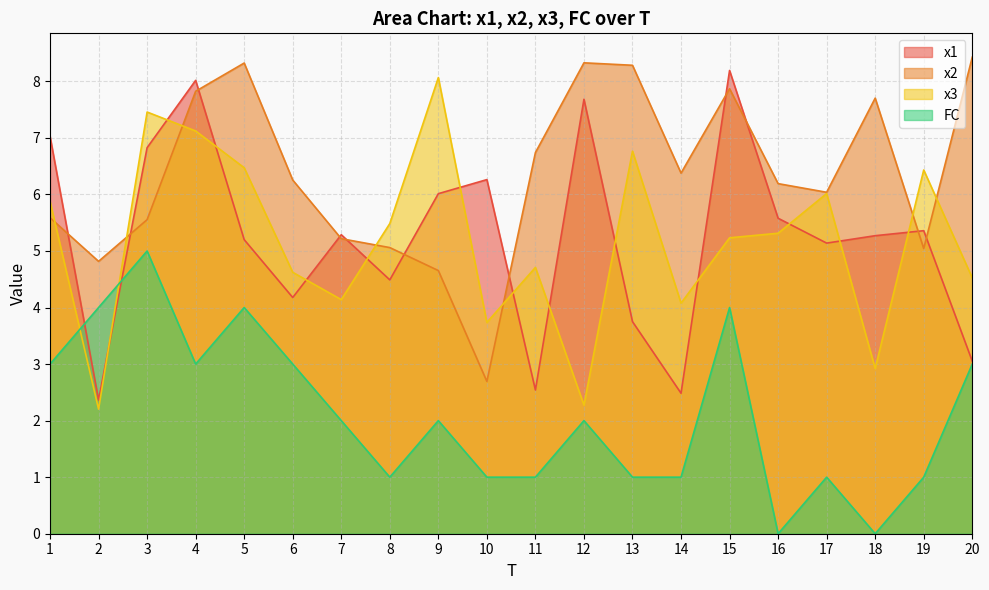

How many distinct data groups are displayed?

4